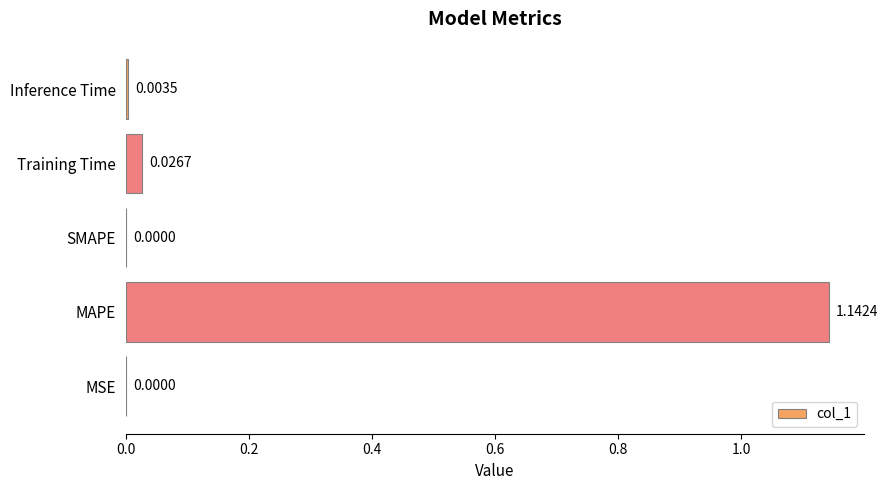

At which category does the chart reach its peak across all series?

MAPE